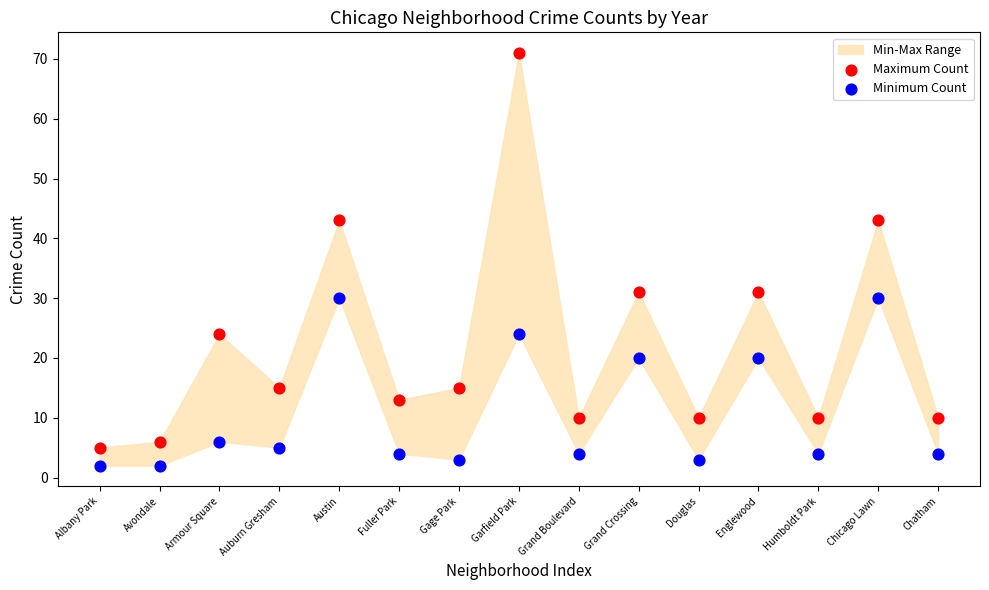

Across all data points, what is the range of Y values (max minus min)?

69